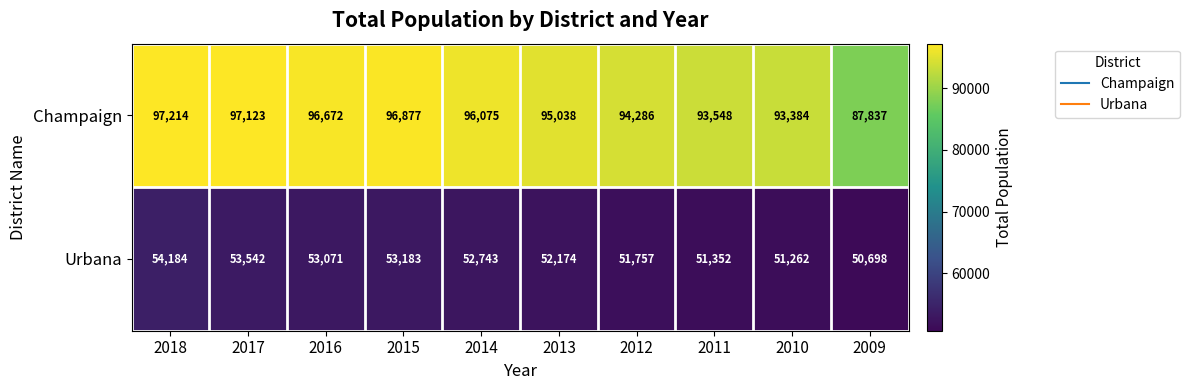

Which label corresponds to the largest value in the chart?

2018